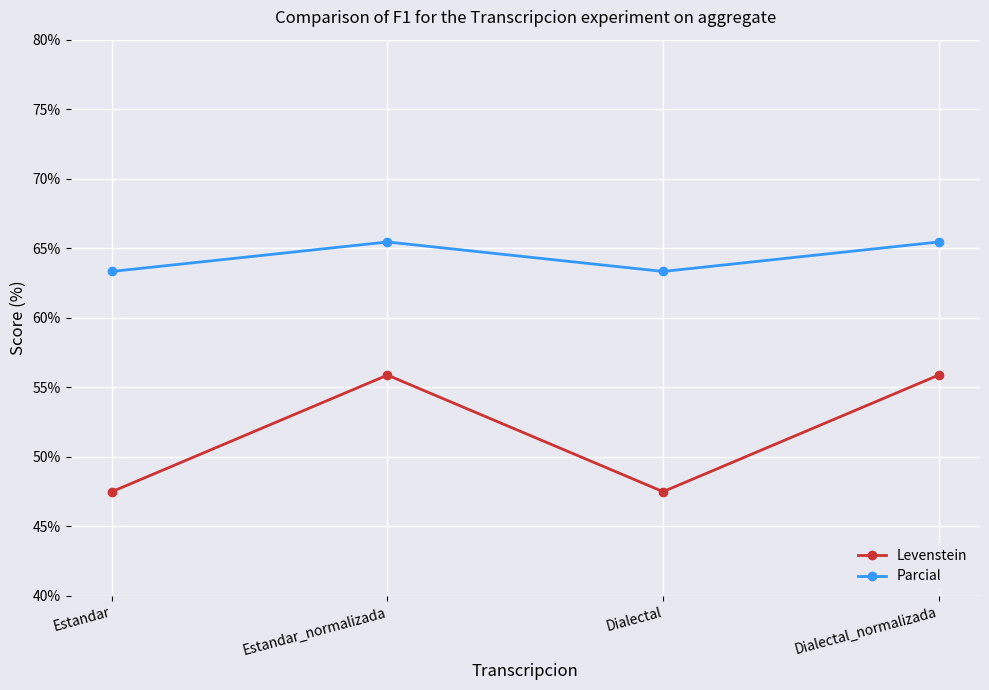

What position from the right is Estandar_normalizada?

3